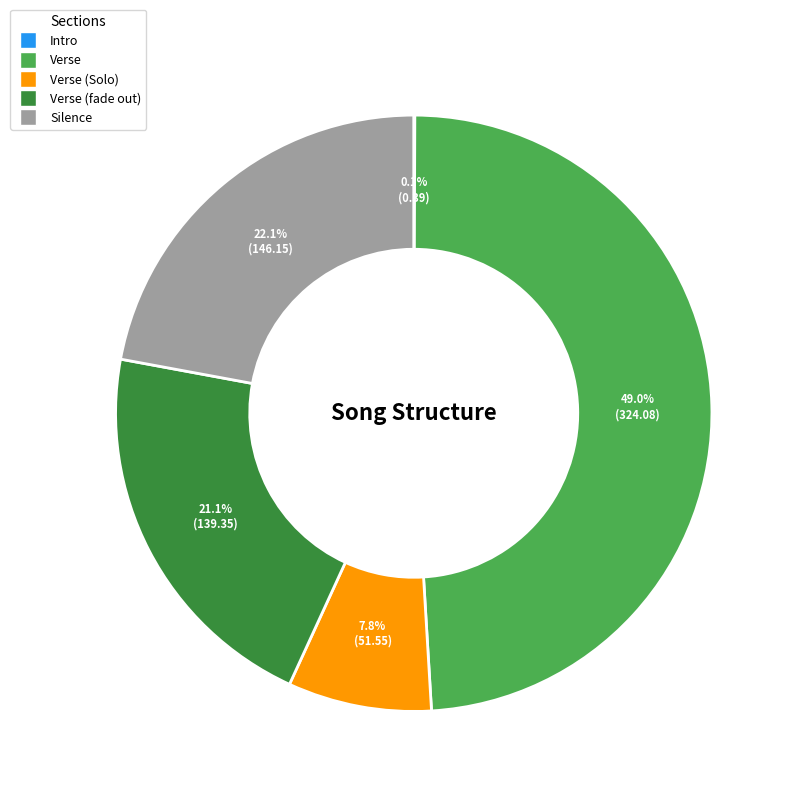

How much of the chart is everything except Verse?

51.0%